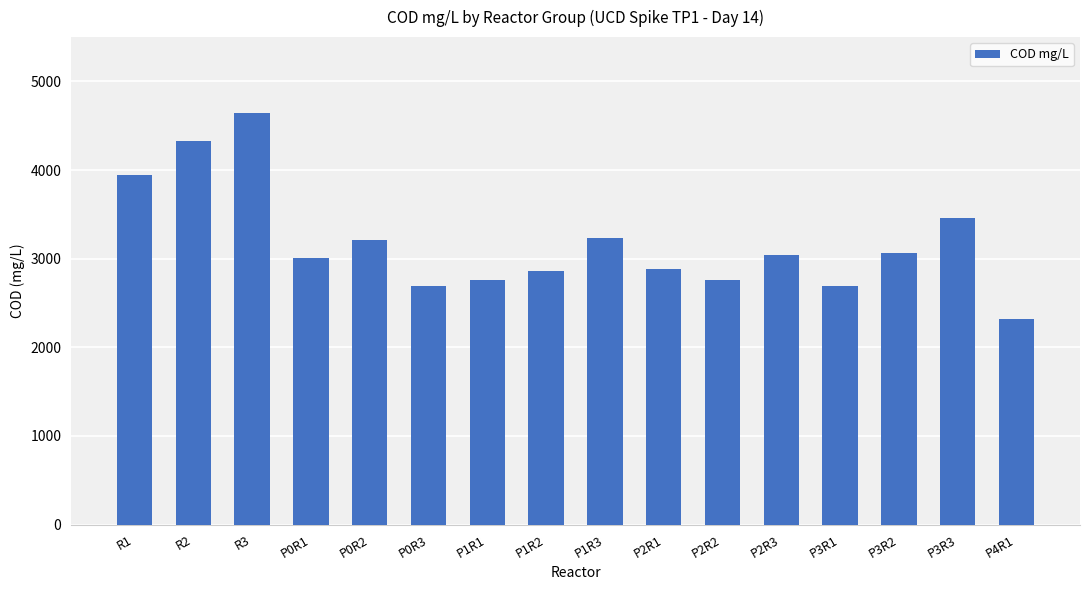

Read the value at P4R1.

2314.9